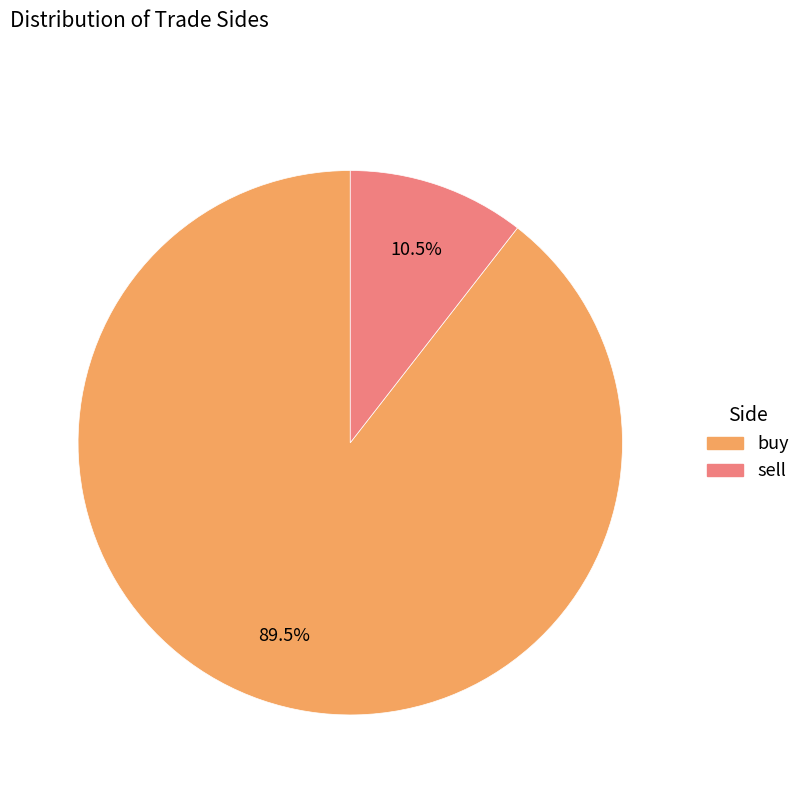

Between sell and buy, which is larger?

buy